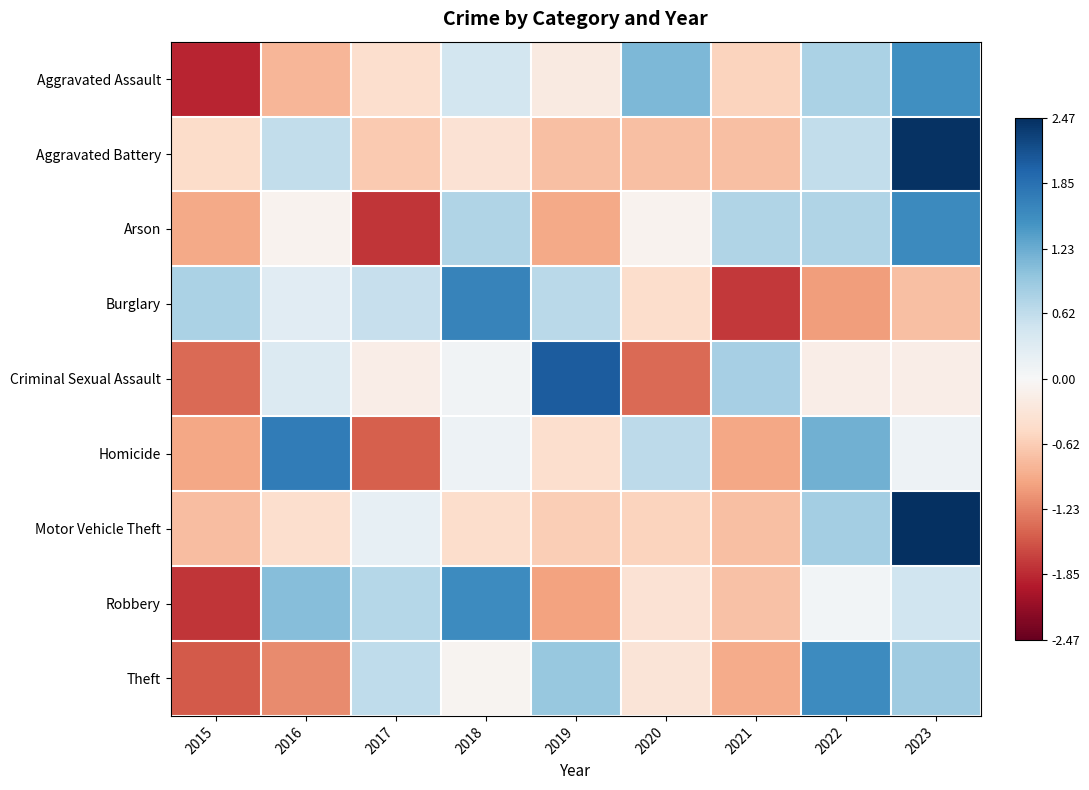

What is the smallest value displayed?

-1.9